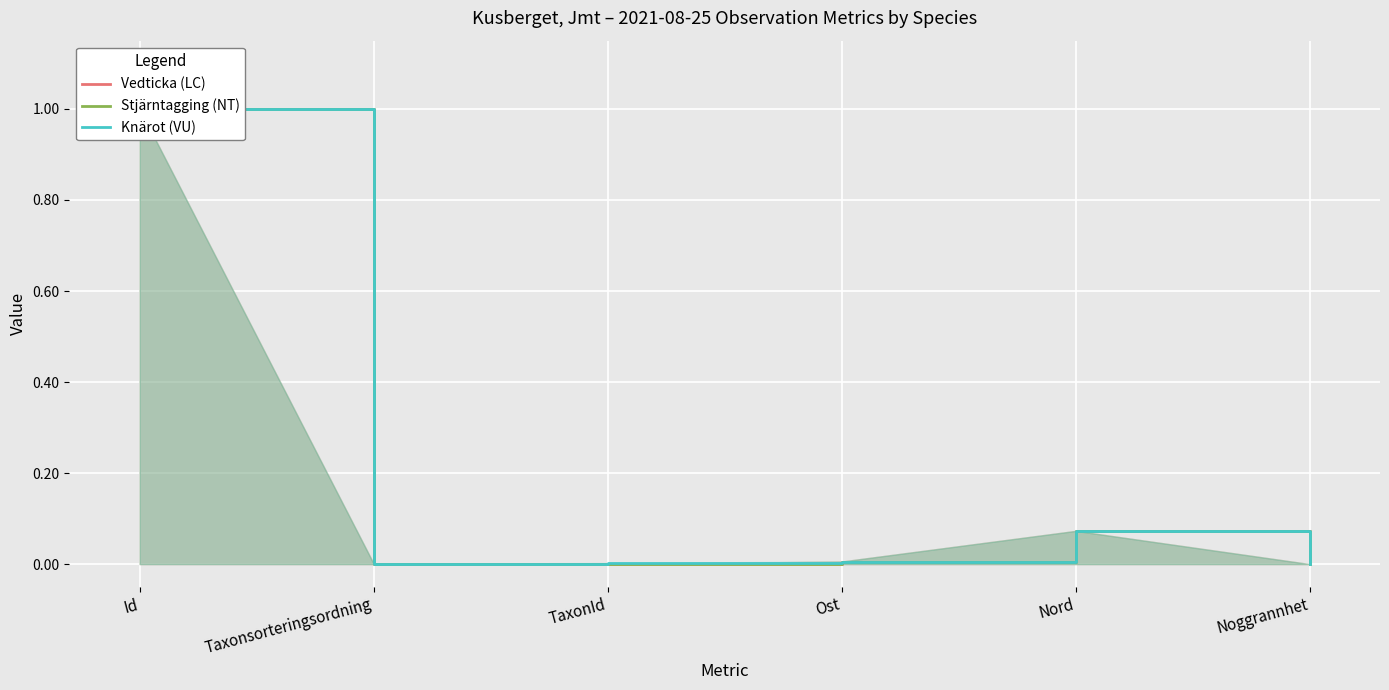

At which label is Knärot (VU) closest to 0?

Noggrannhet